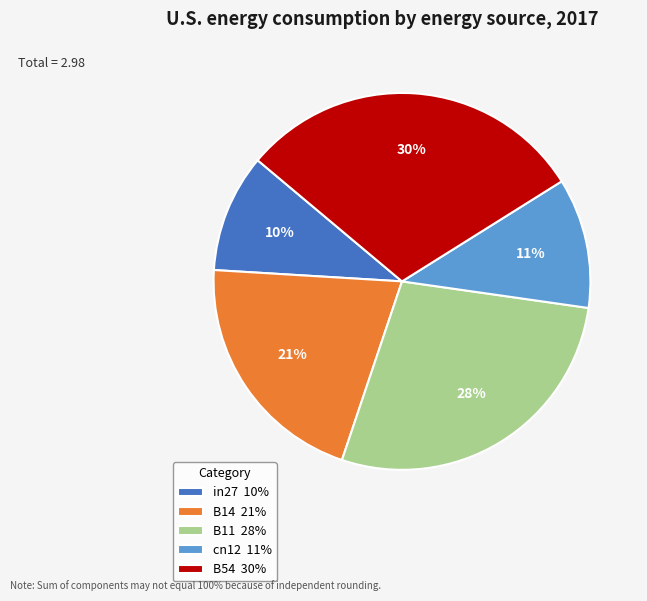

To the nearest percent, what portion does in27 represent?

10%